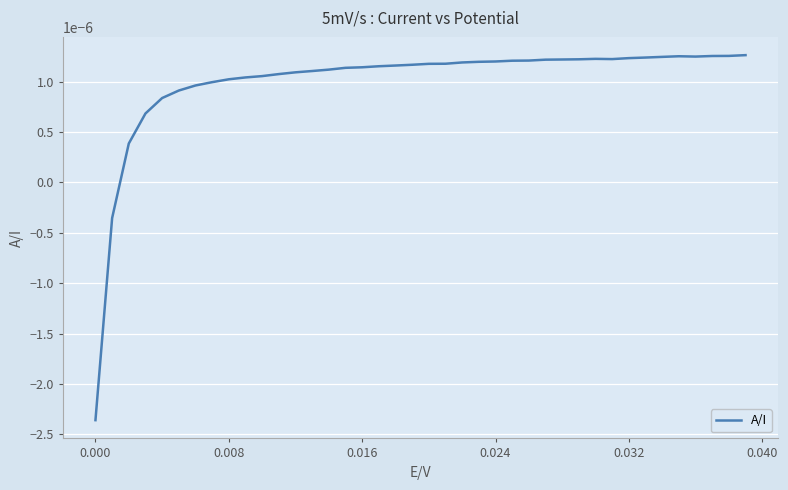

How many lines are shown in the chart?

1